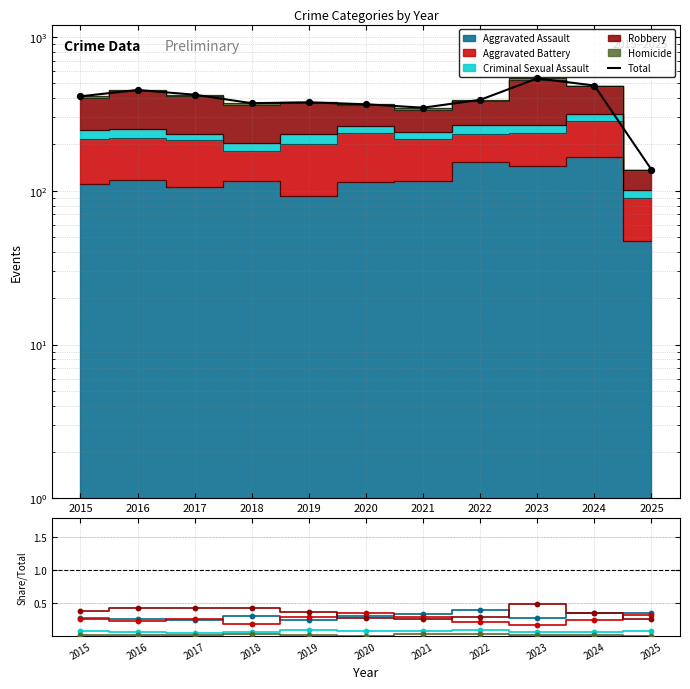

At which category is the sum across all series the highest?

2023